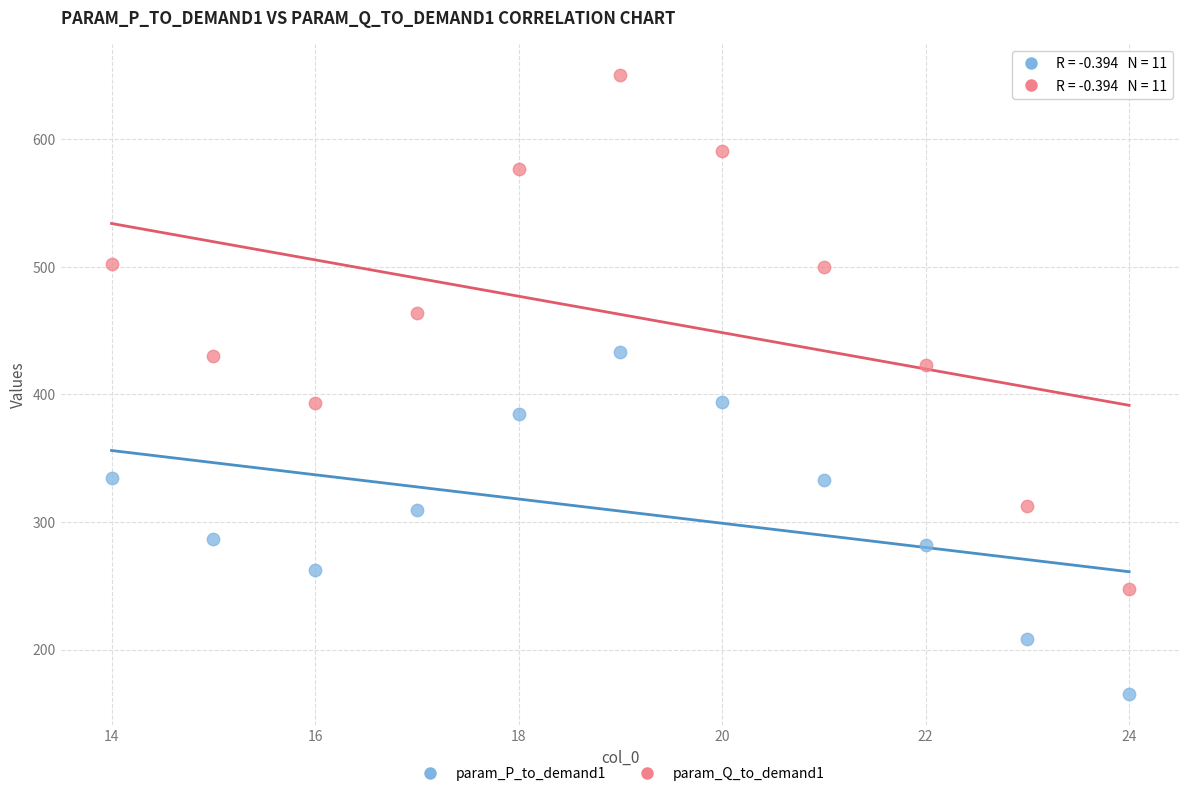

Across all data points, what is the range of Y values (max minus min)?

485.1